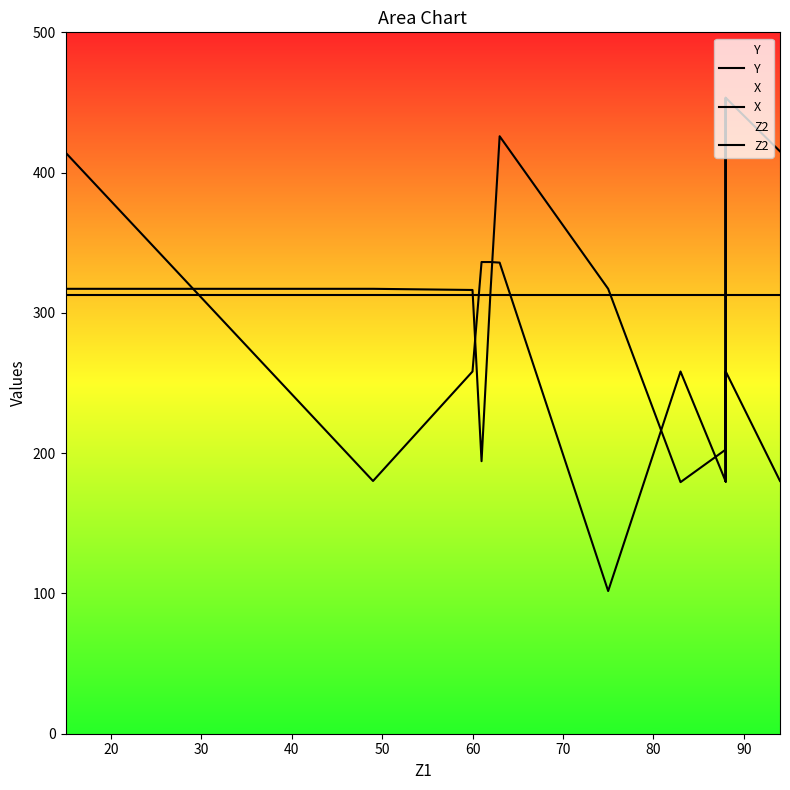

How many values in the X series exceed 258?

11